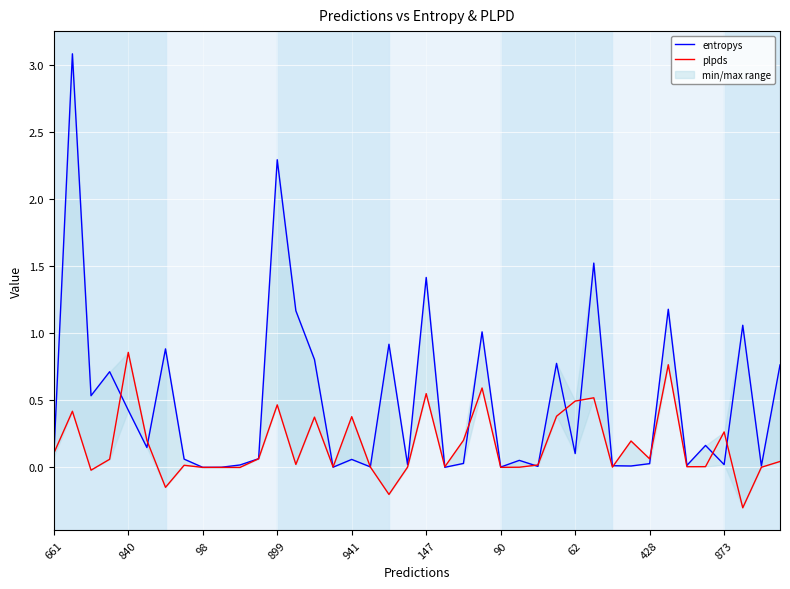

How many times do plpds and entropys cross each other?

15